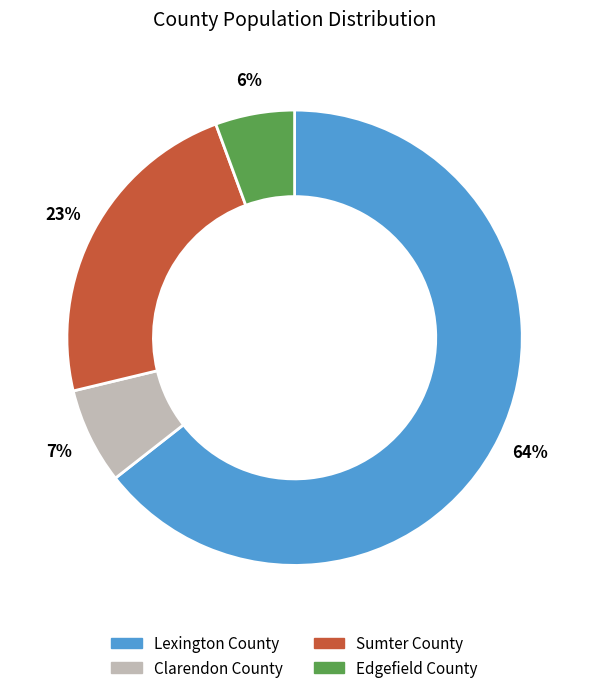

True or false: Edgefield County accounts for 6% of the total.

True